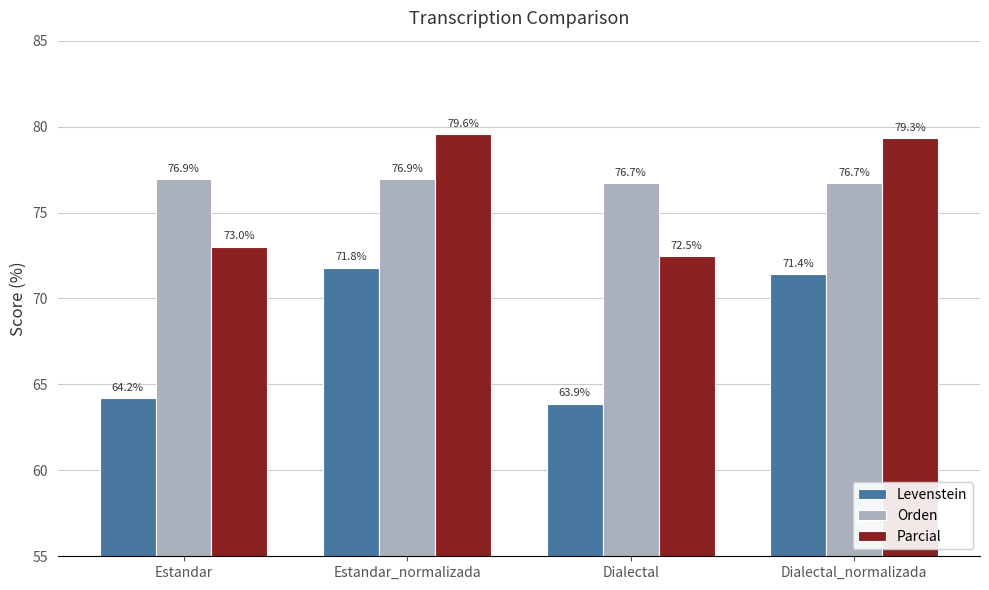

Rank the series at Estandar_normalizada from lowest to highest value.

Levenstein, Orden, Parcial